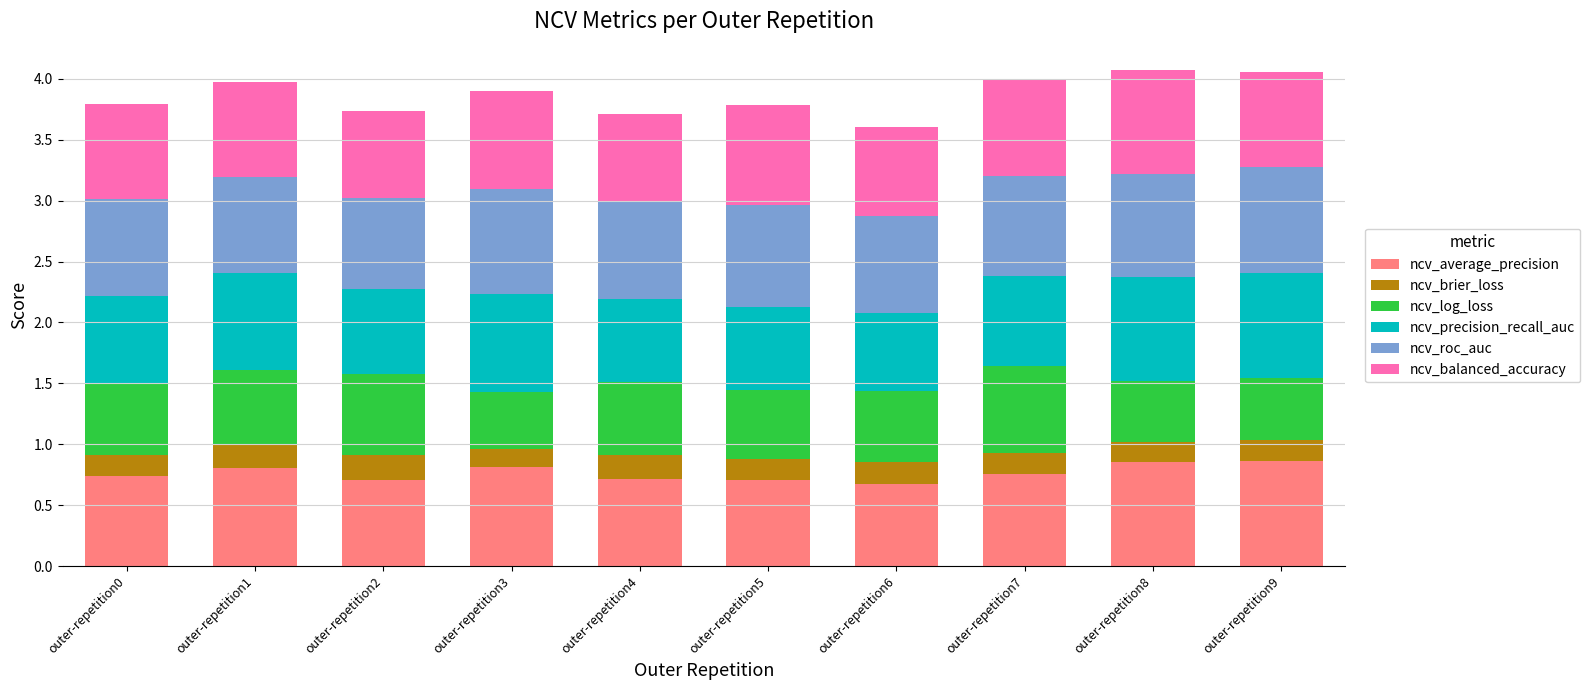

What is the sum of the ncv_average_precision values at outer-repetition8 and outer-repetition3?

1.7